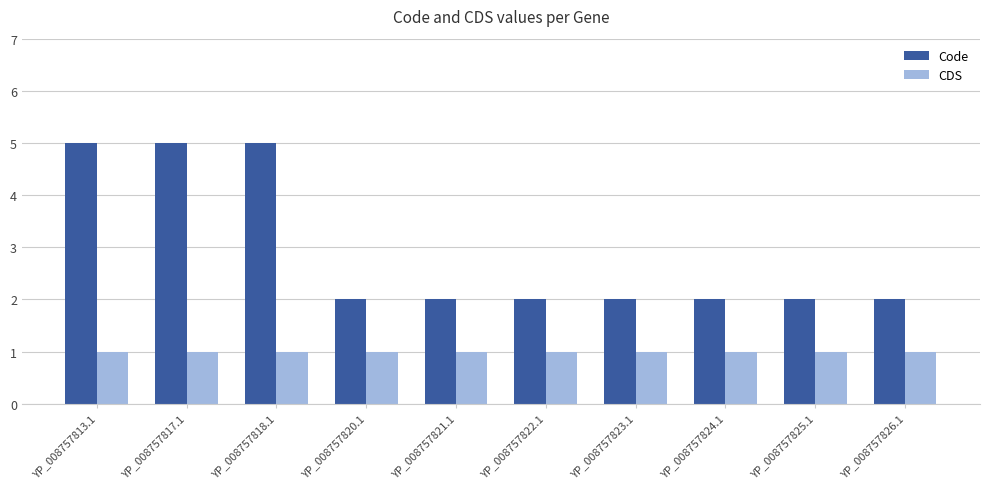

How many distinct data groups are displayed?

2